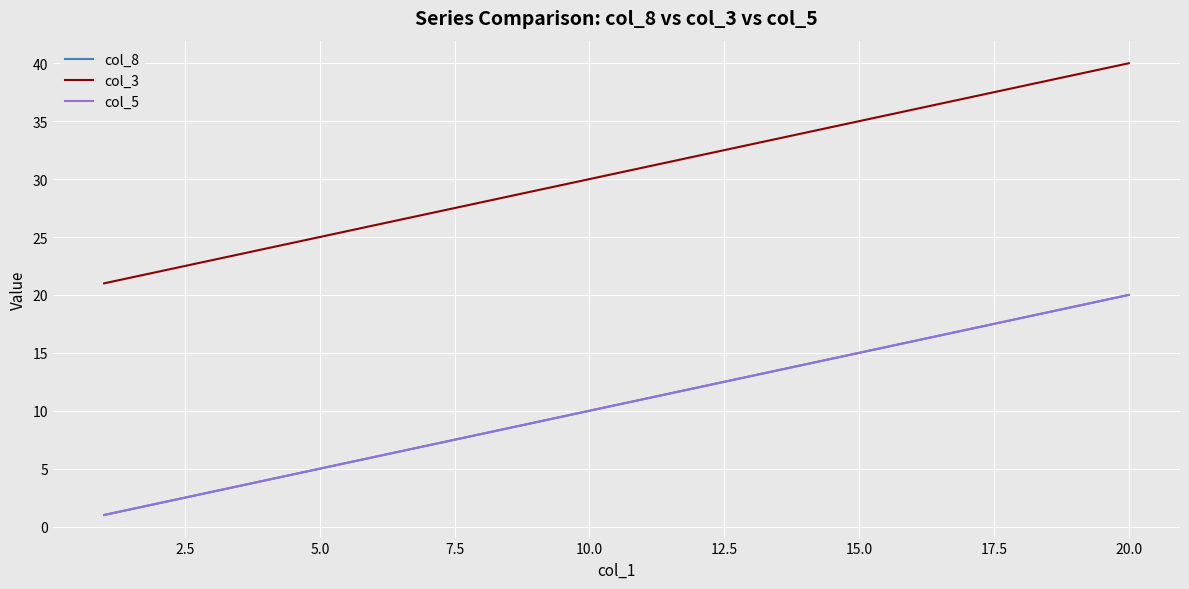

Is this an area chart (filled region under the line)?

No